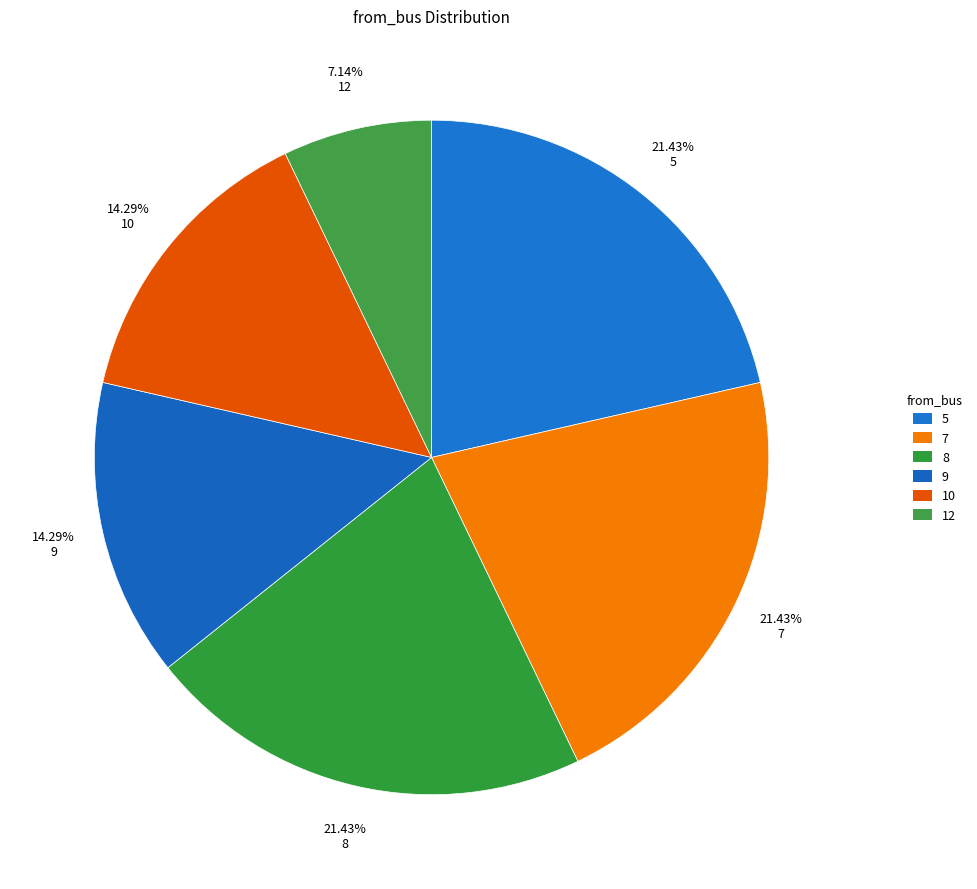

How many slices are in this pie chart?

6